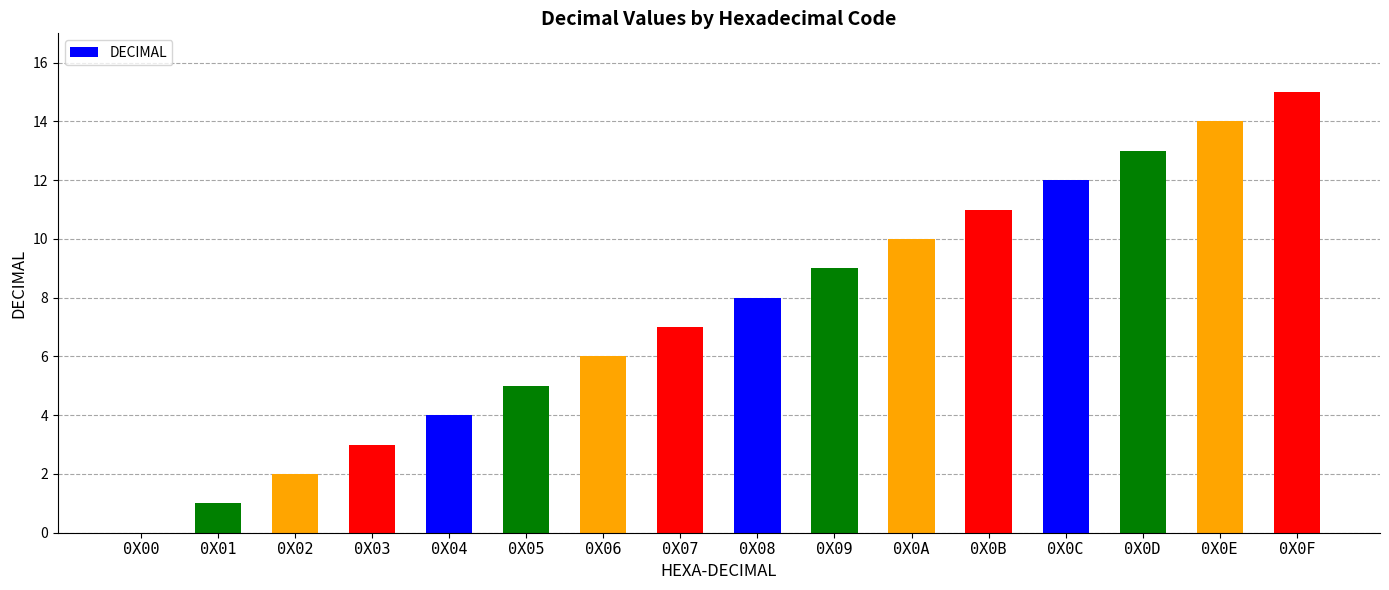

What is the sum of all values?

120